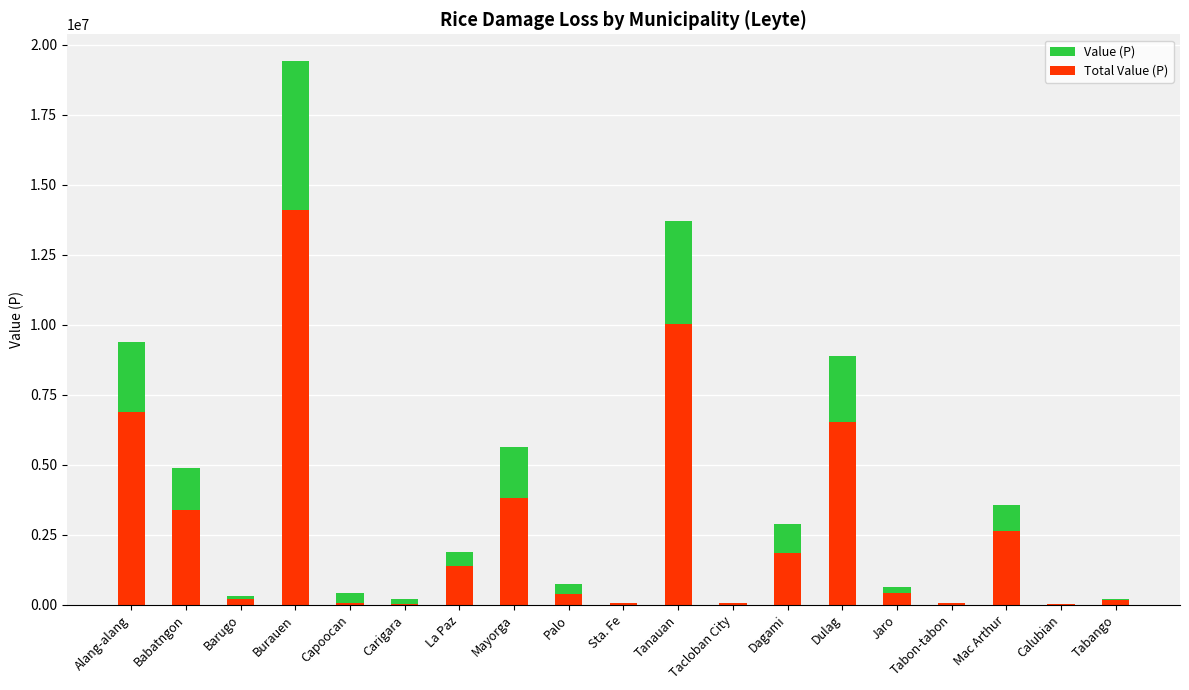

Which category has the lowest value in the Value (P) series?

Calubian